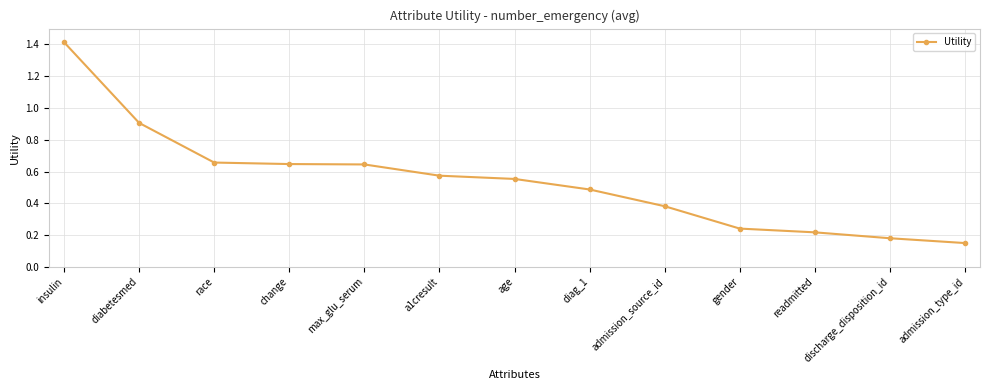

What is the greatest value displayed?

1.4